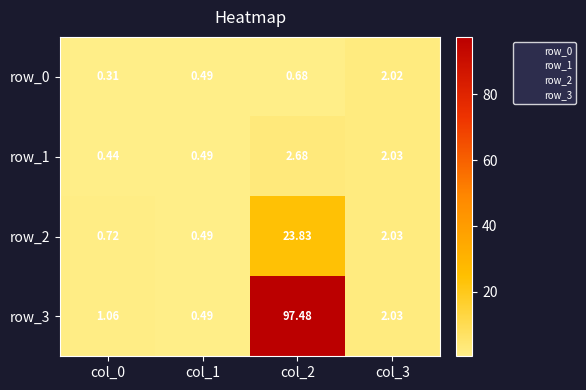

Is the value of row_2 at col_0 greater than the value of row_3 at col_2?

No